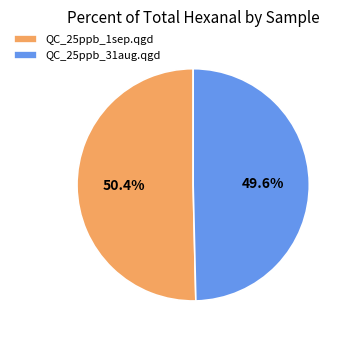

What portion of the pie excludes QC_25ppb_31aug.qgd?

50.4%